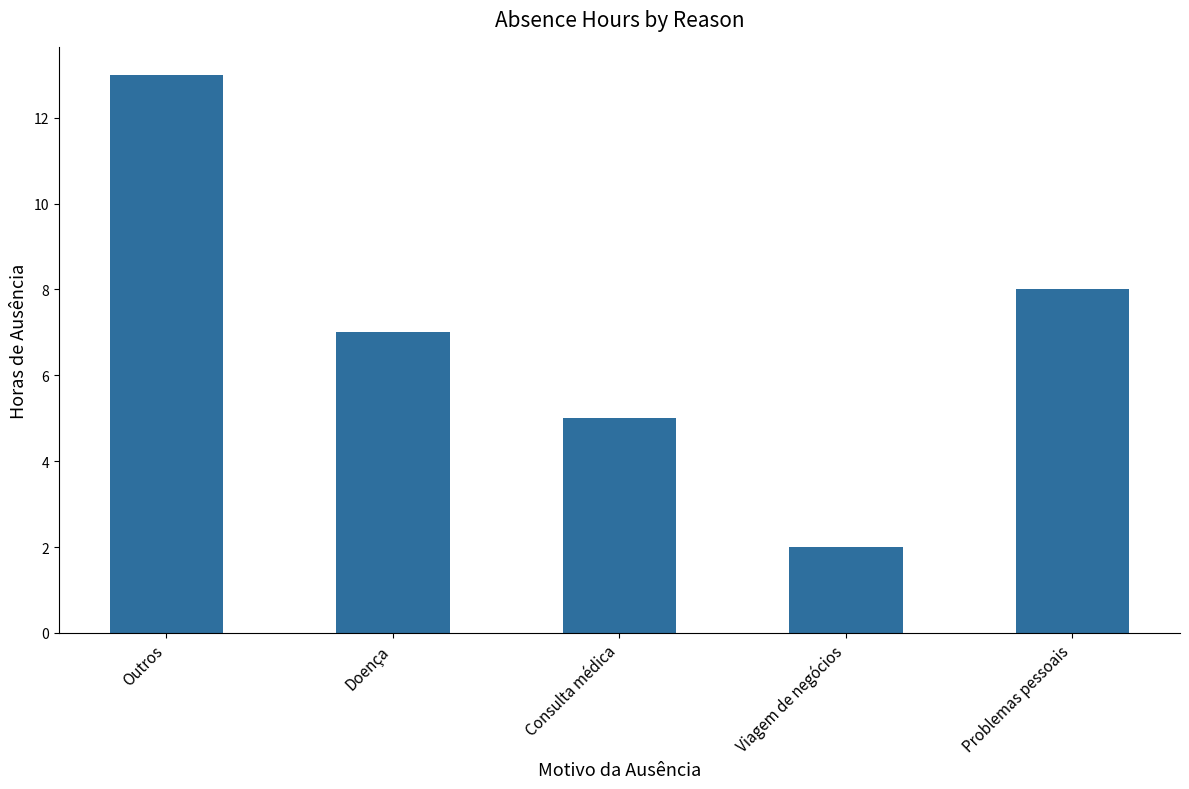

What is the sum of all values?

35